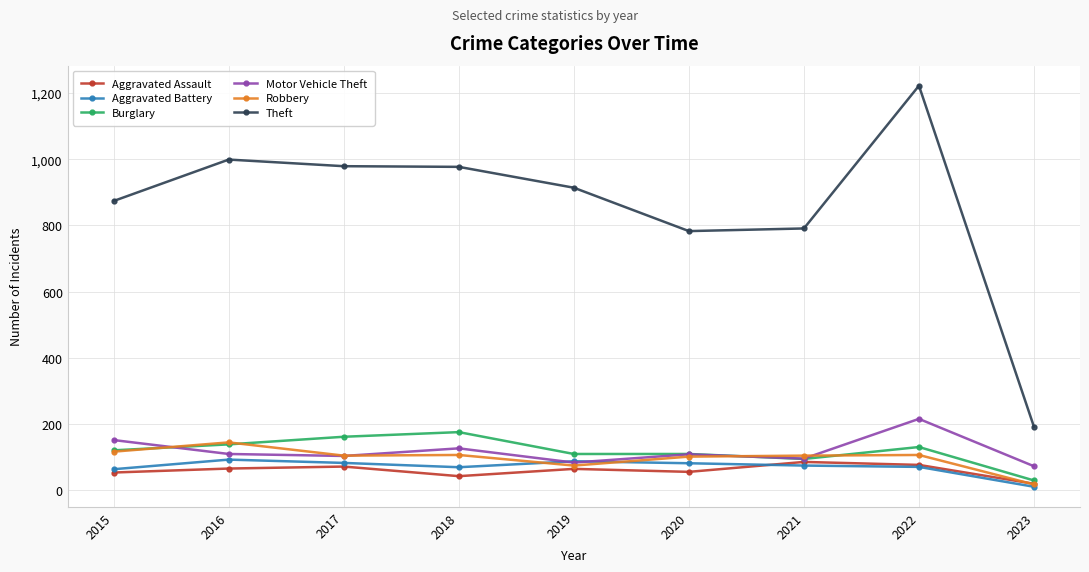

Is it true that Motor Vehicle Theft equals 96 at 2021?

True